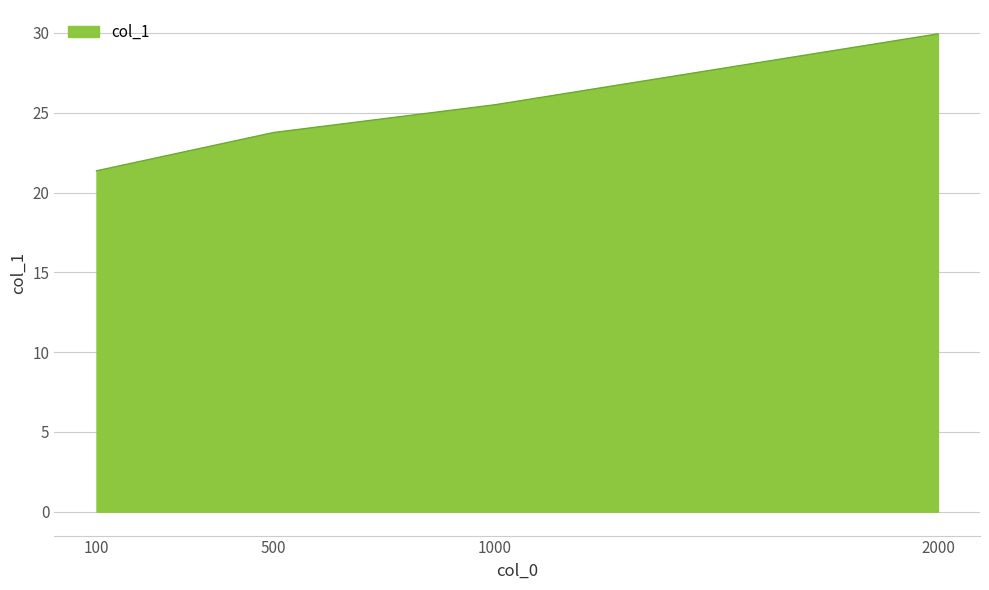

Does the chart have visible grid lines?

Yes